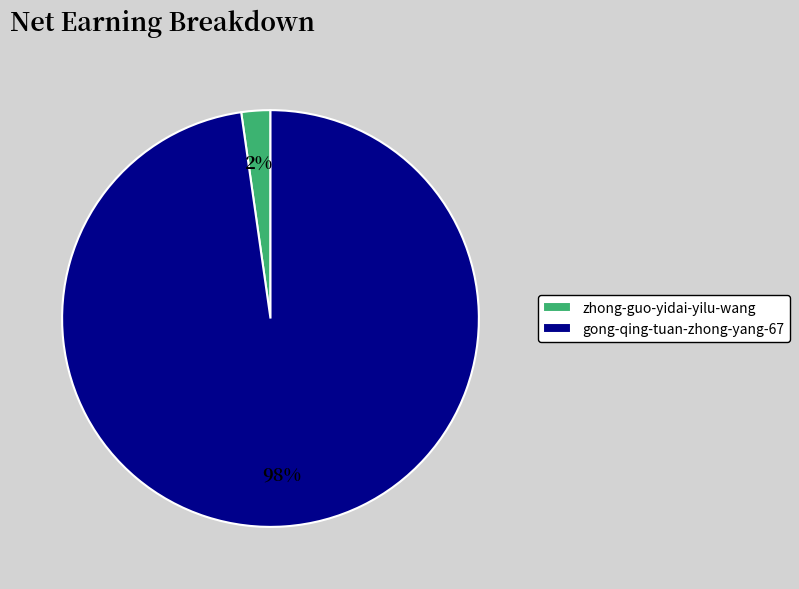

Is the sum of zhong-guo-yidai-yilu-wang and gong-qing-tuan-zhong-yang-67 greater than half?

Yes